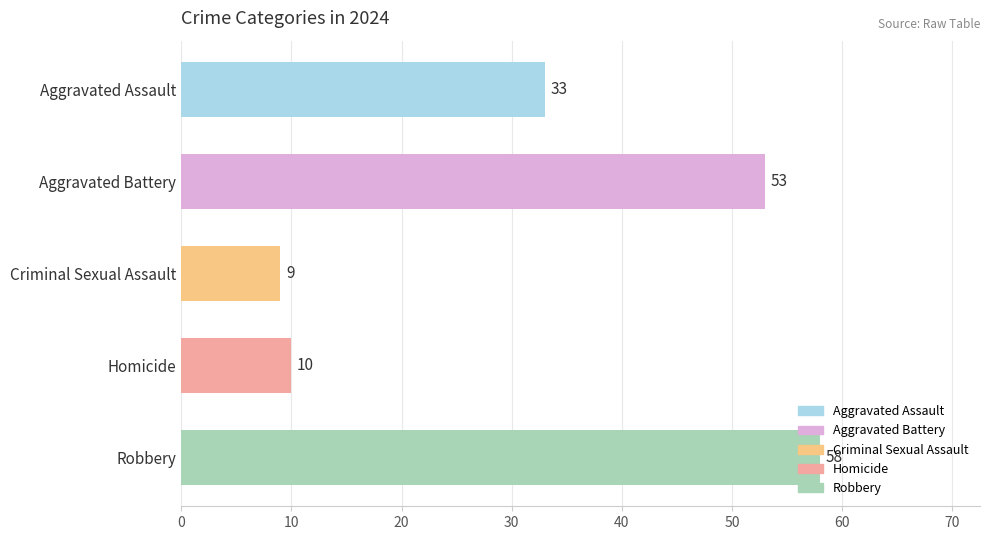

The value at Aggravated Battery is 90. True or false?

False